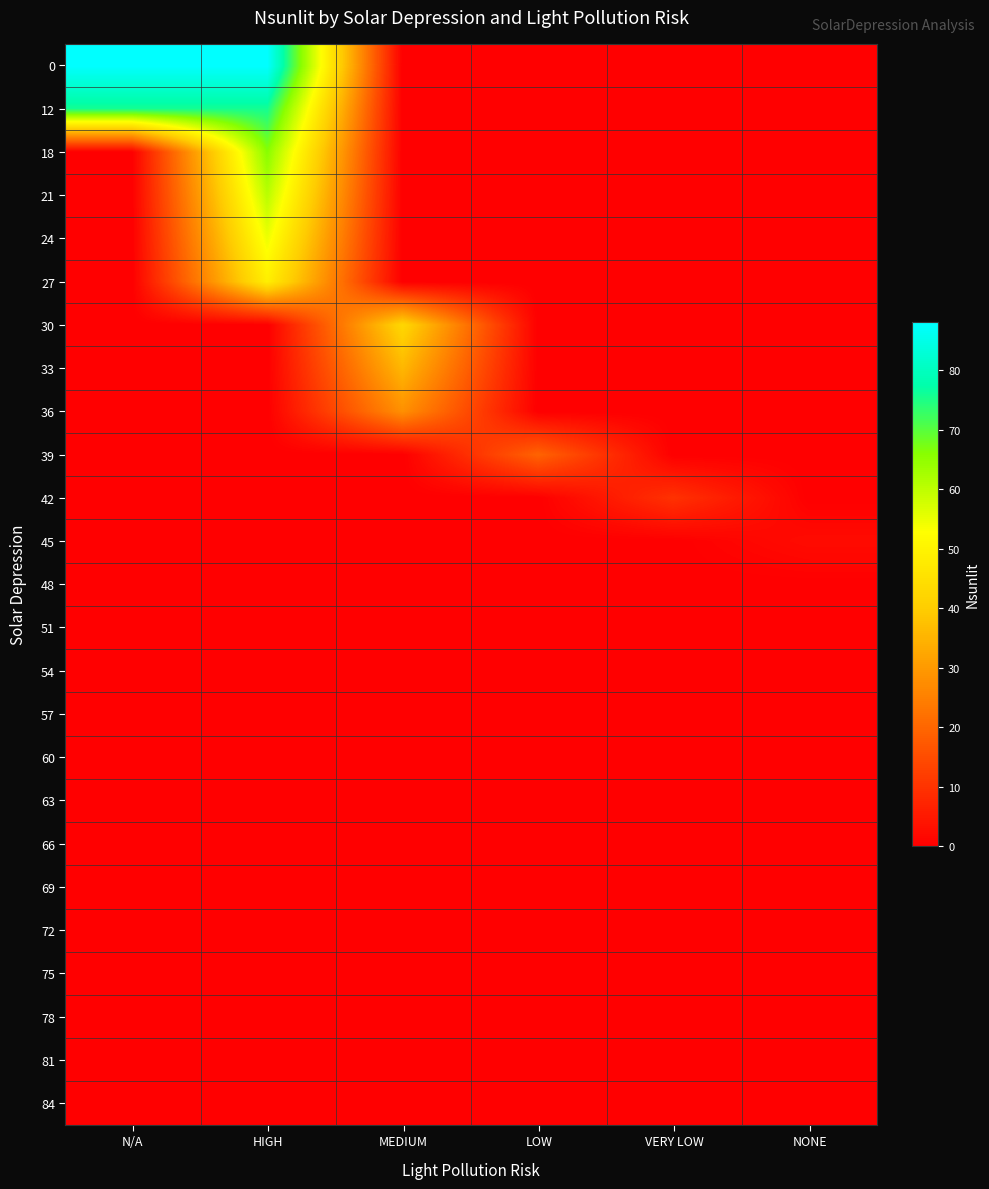

At how many categories does at least one series exceed 39?

3